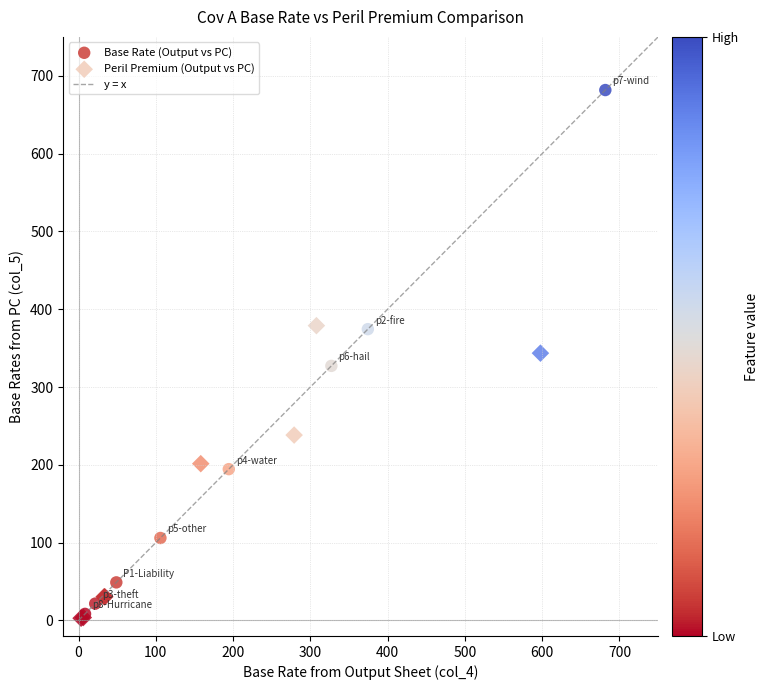

Which series has the largest Y range (max minus min)?

Base Rate (Output vs PC)